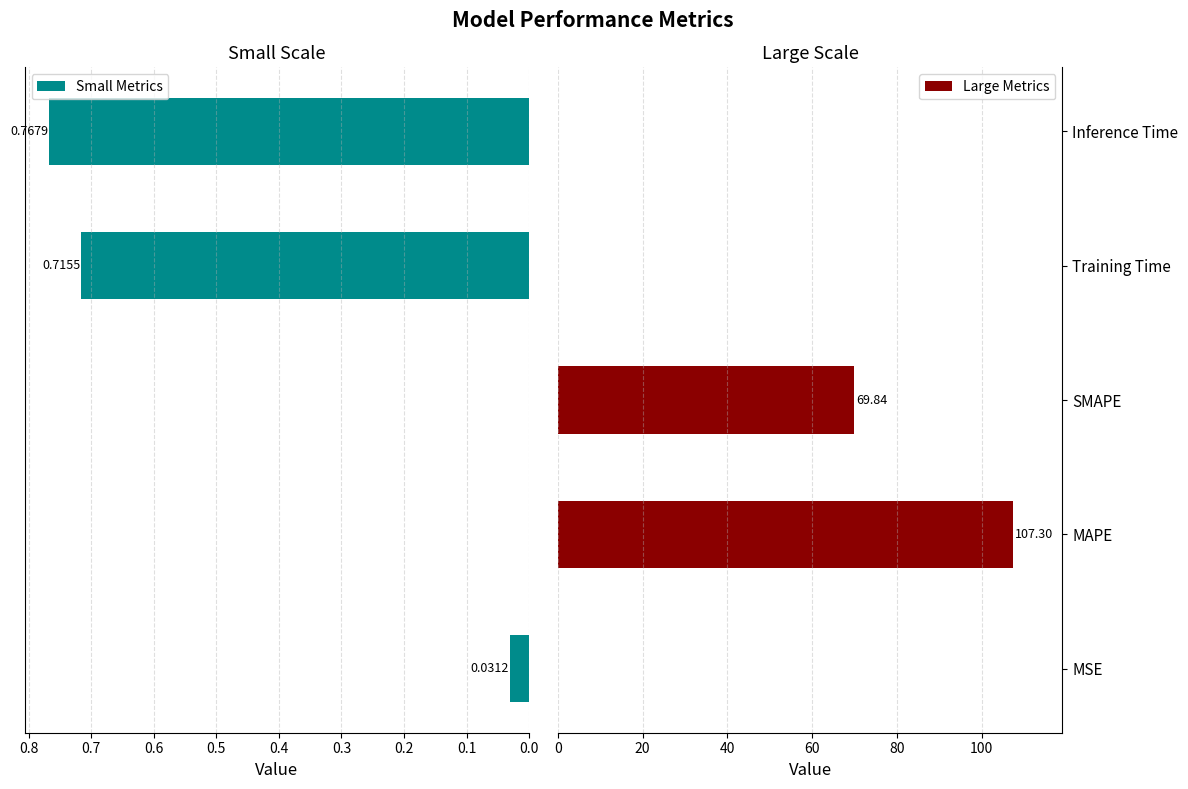

How many groups of bars are there?

5